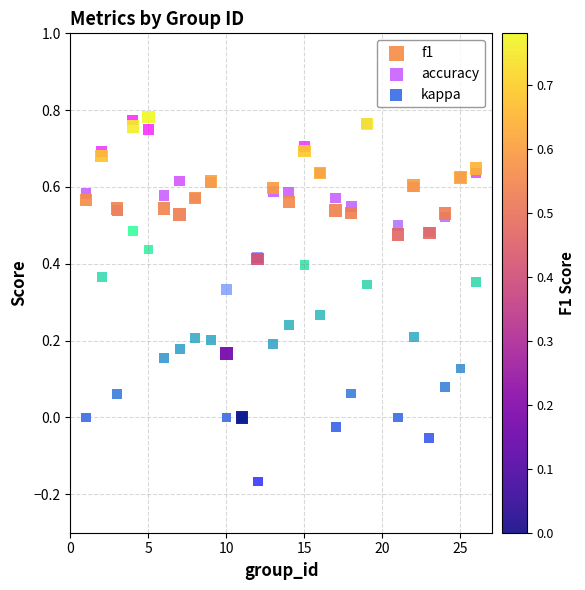

What are all the series names shown in the legend?

f1, accuracy, kappa